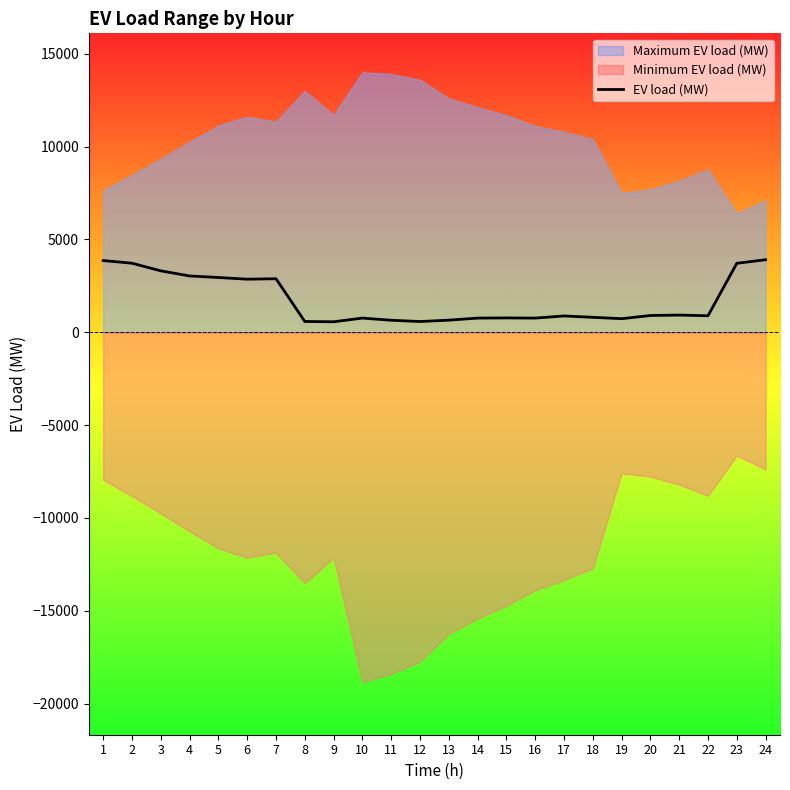

The chart shows a value of 5113.2 at 2. True or false?

False